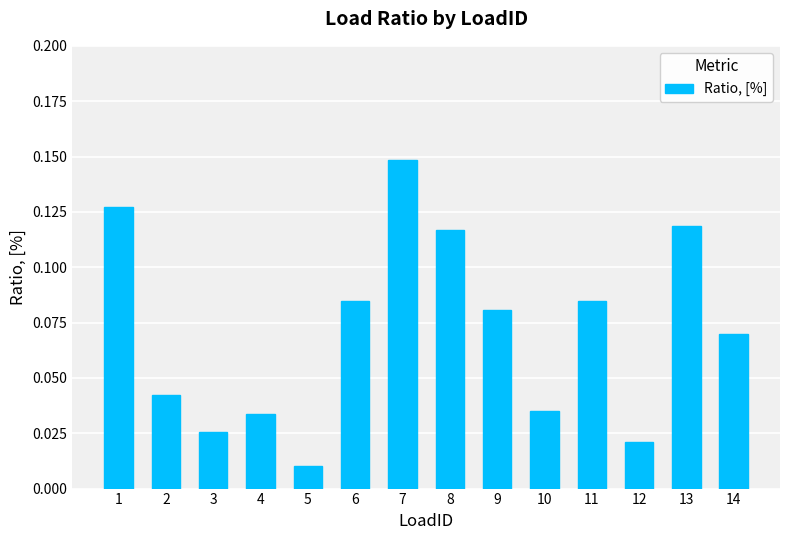

Where is the data nearest to the value 0?

5